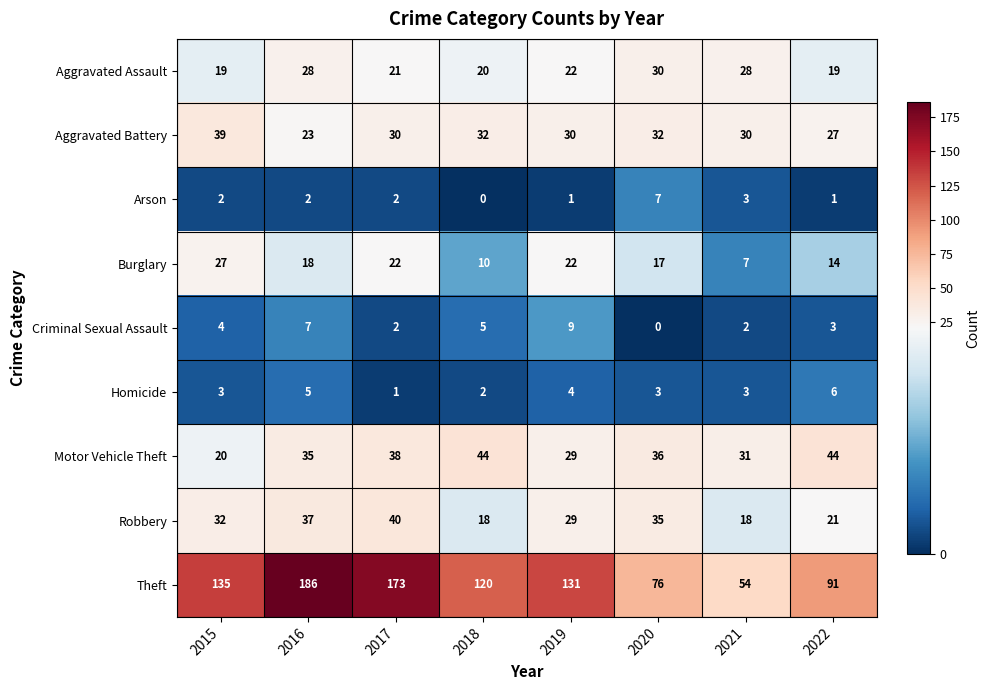

Which series has the largest total across all categories?

Theft